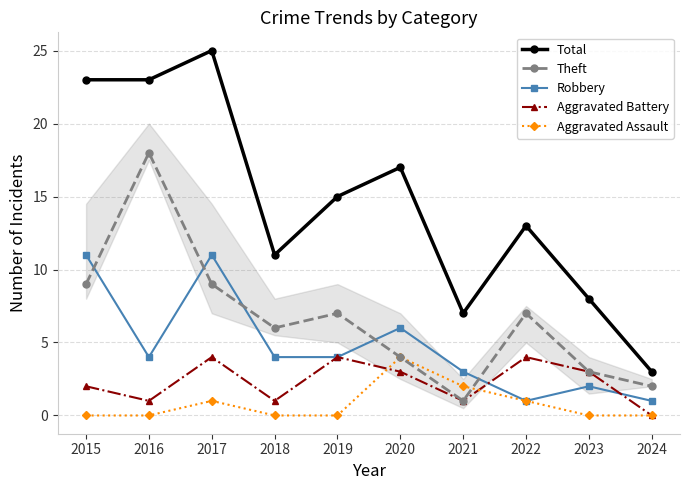

What is the difference between the highest and lowest values at 2022?

12